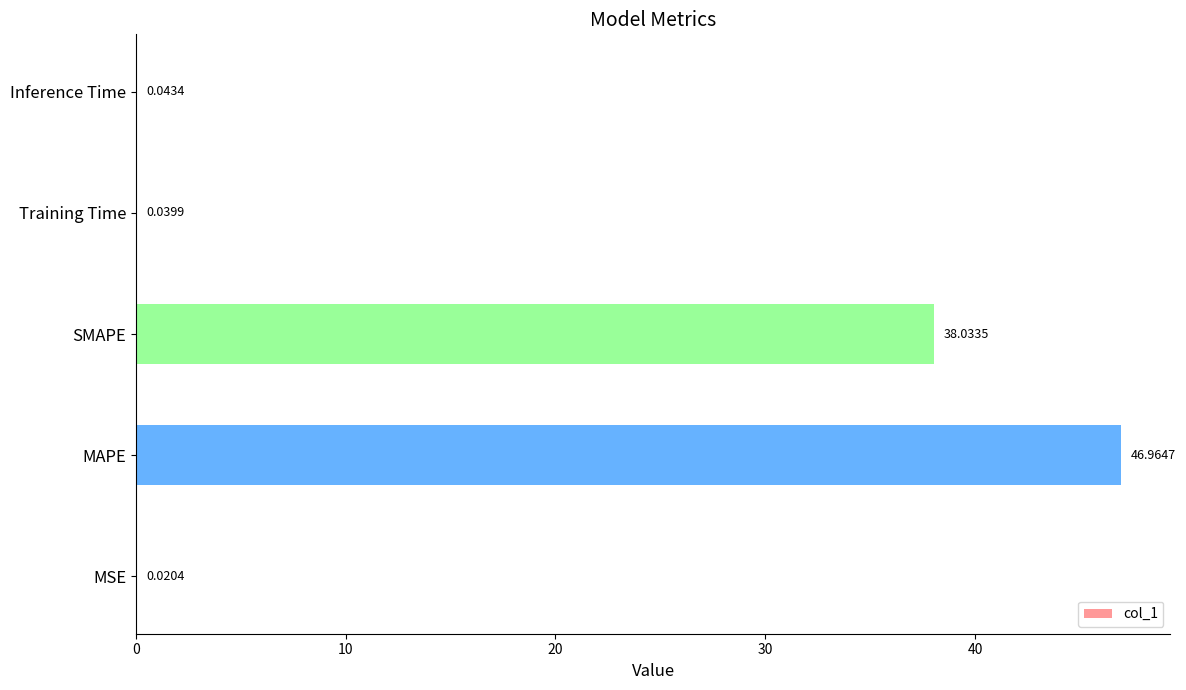

Count the number of data series in this chart.

1